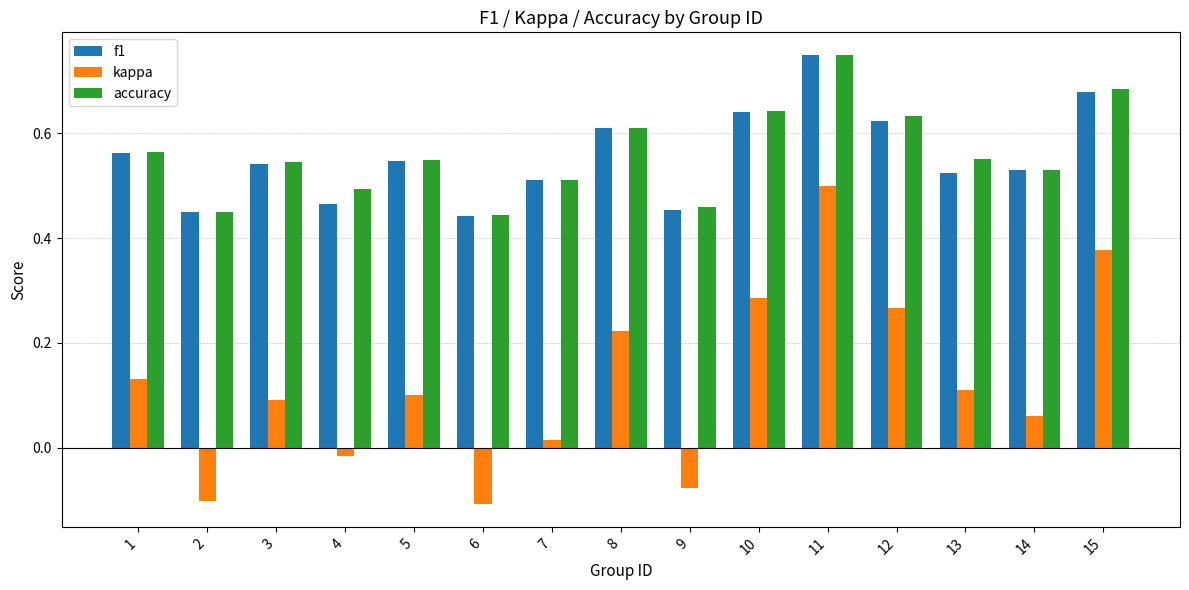

The f1 series shows 0.5 at 9. True or false?

True